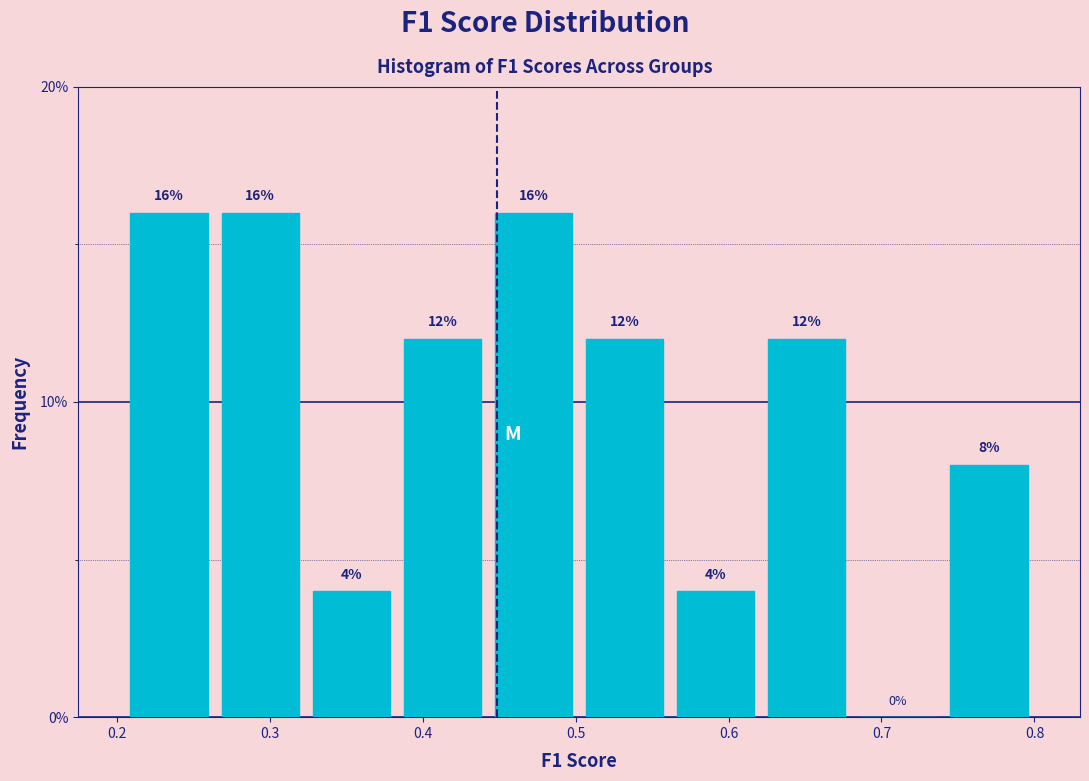

How tall is the bar that spans 0.56 to 0.62 on the x-axis? The bar edges are not printed on the chart, so give them approximately, as read against the axis.

4